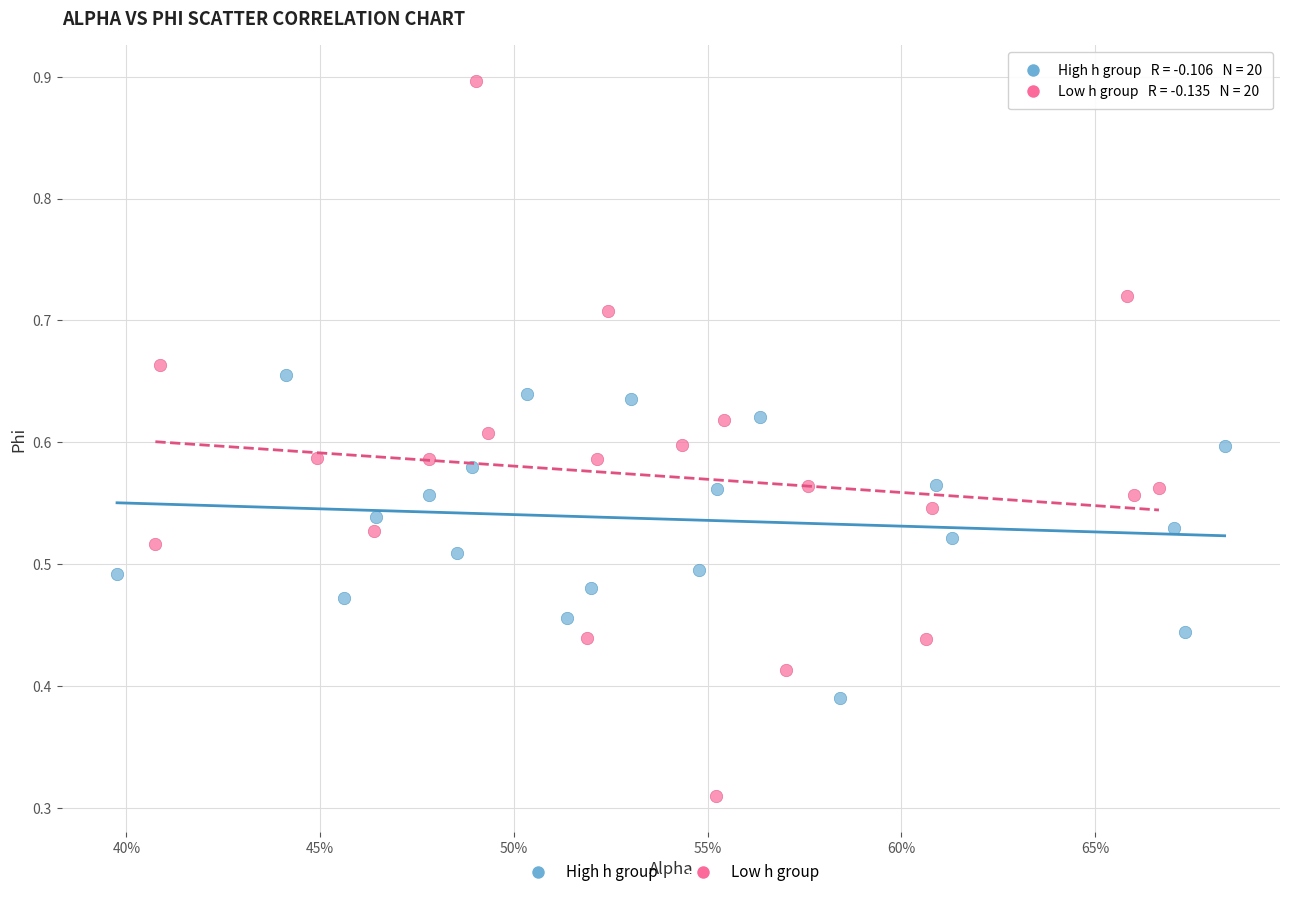

Which series contains the highest Y value?

Low h group